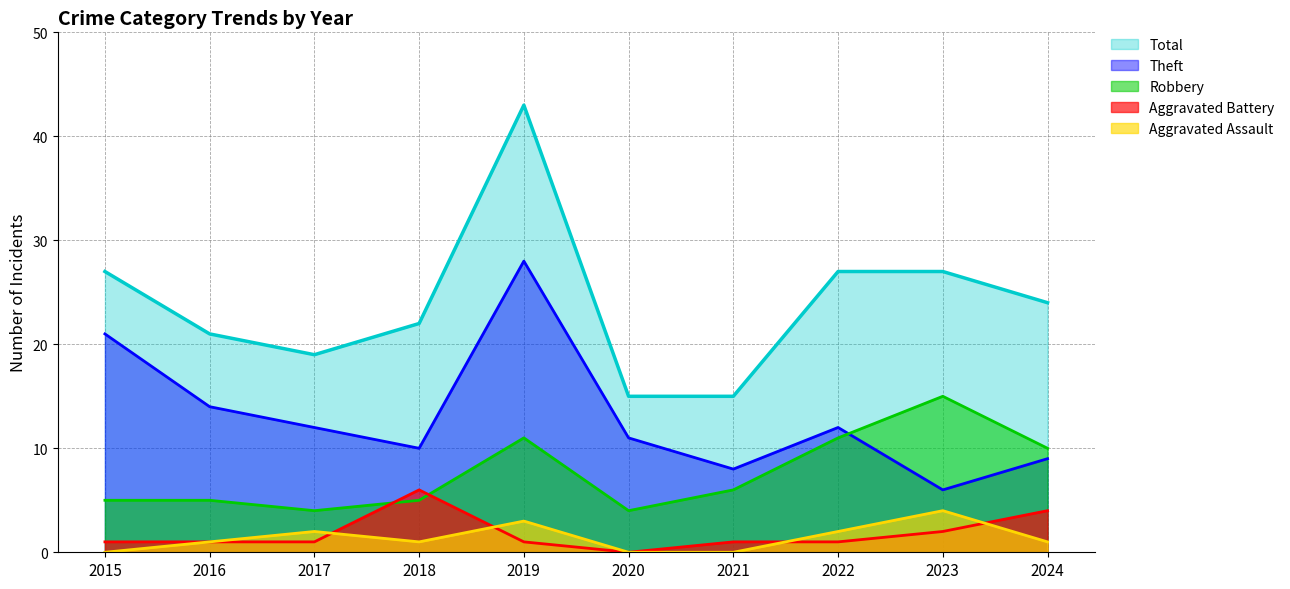

Which series changed the most between 2017 and 2024?

Robbery